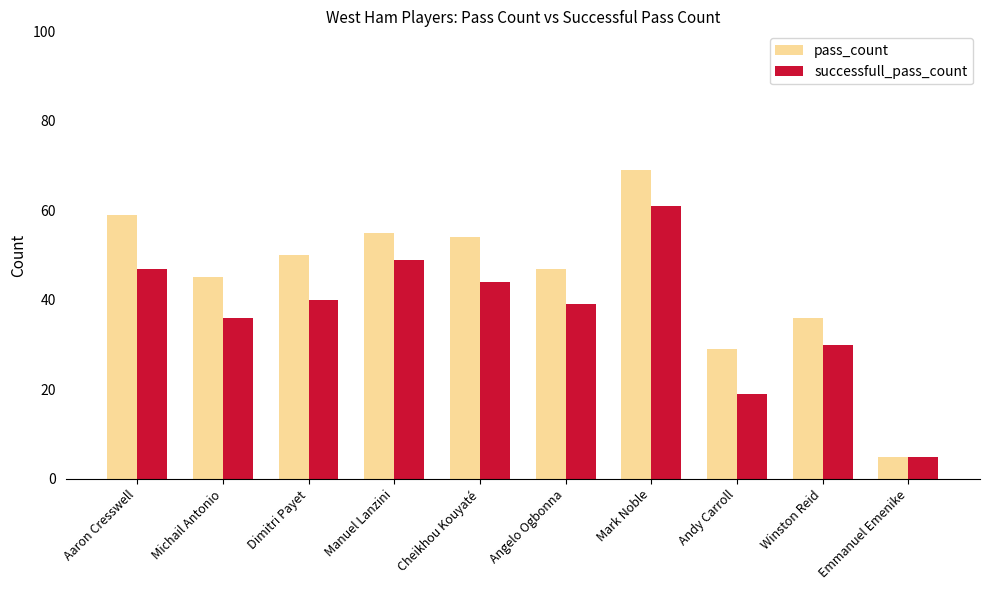

How many groups of bars are there?

10